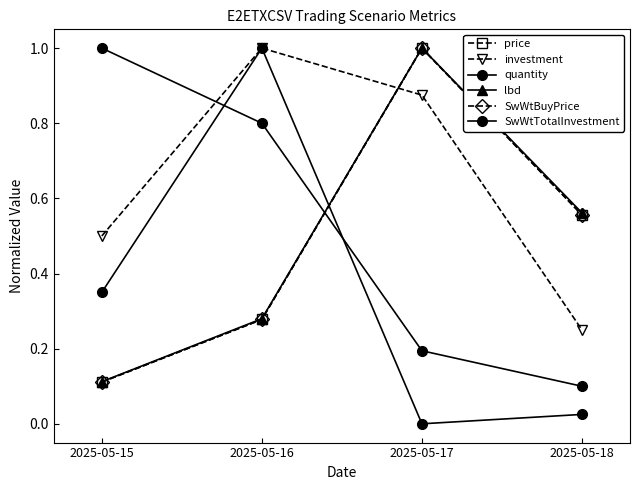

At which category is the sum across all series the highest?

2025-05-17